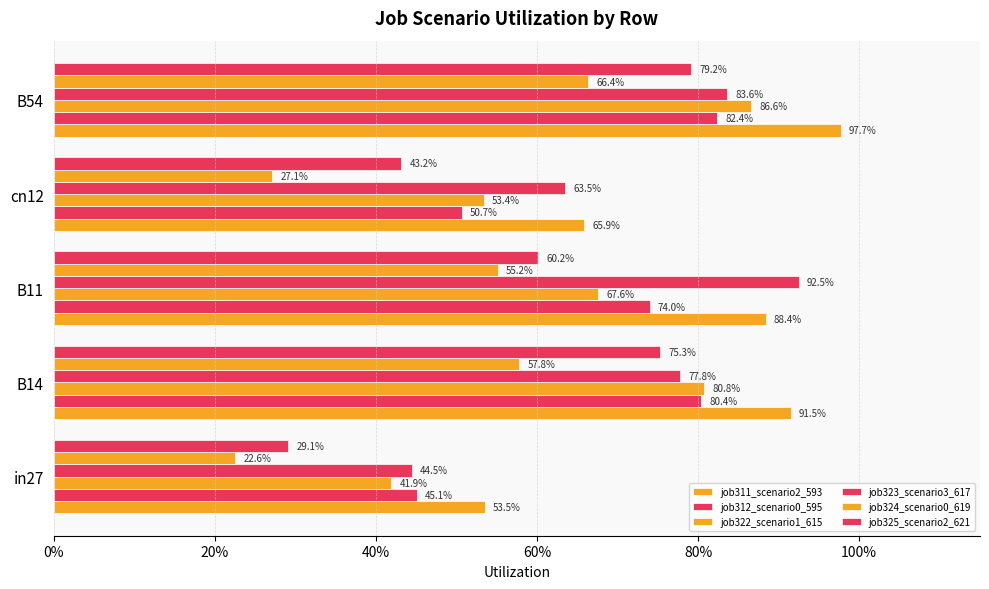

At how many categories does at least one series exceed 0?

5